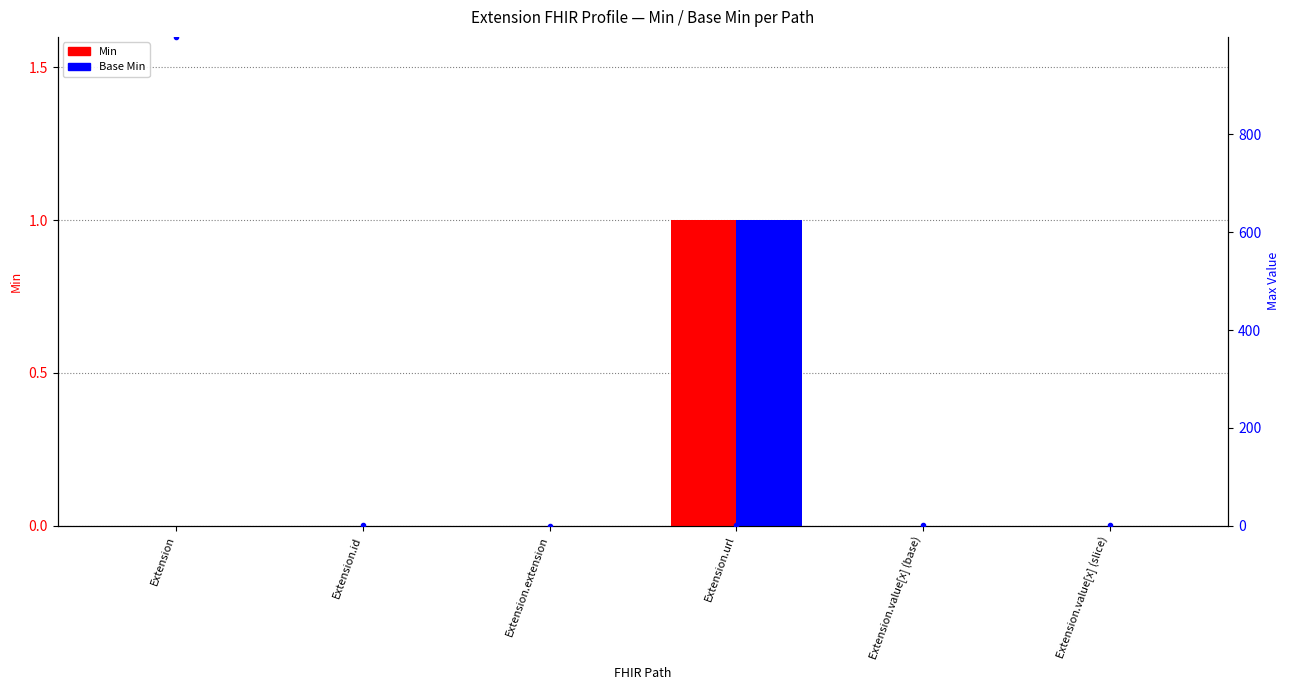

Which category has the lowest value across all series?

Extension